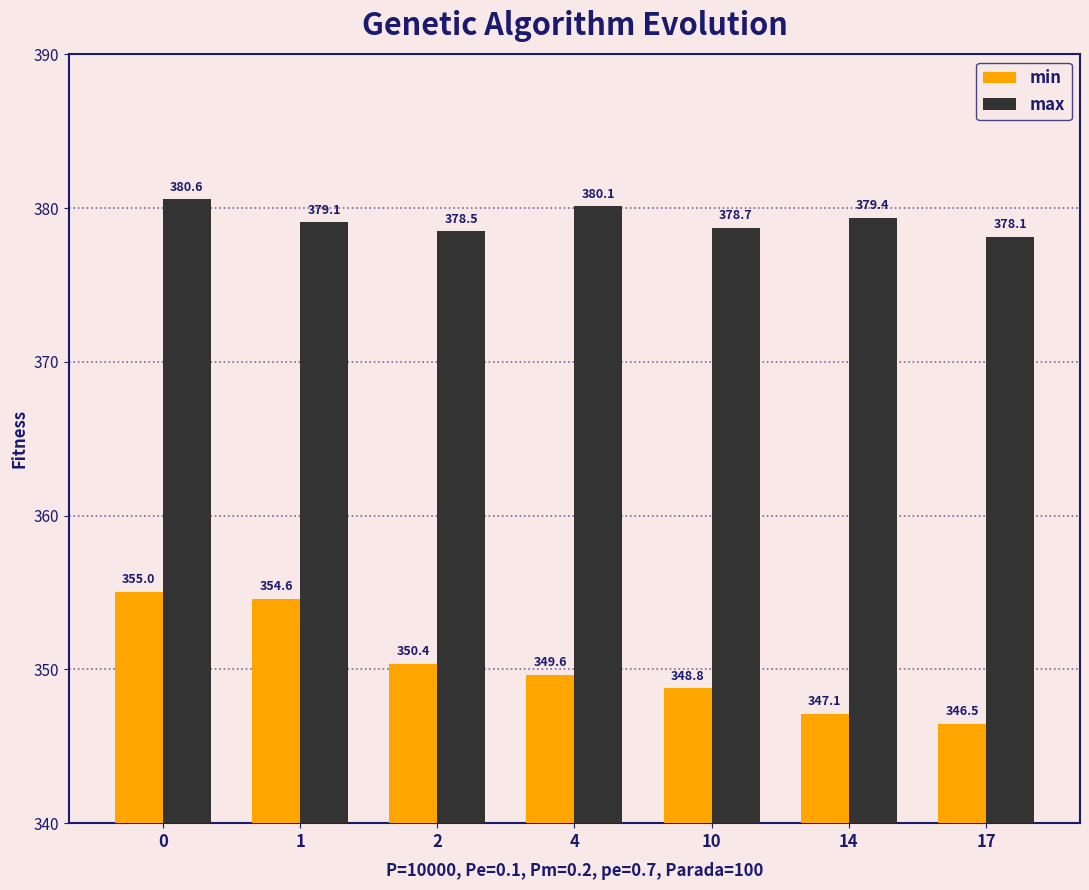

How many groups of bars are there?

7